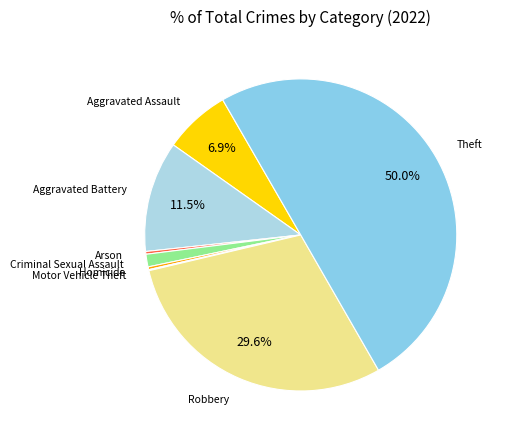

Which category has the biggest portion of the pie?

Theft